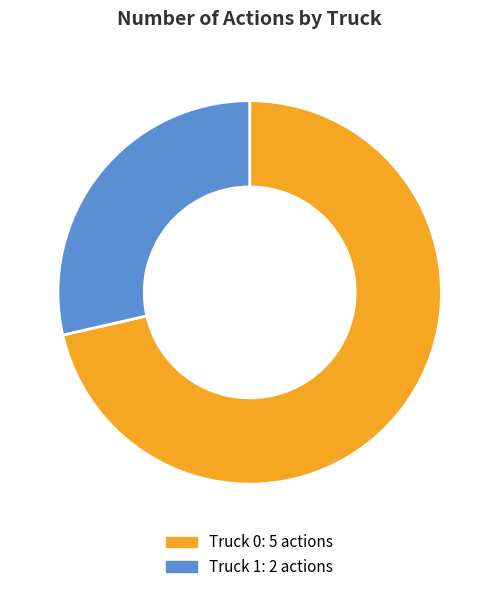

Combined, do Truck 0 and Truck 1 account for over 50%?

Yes